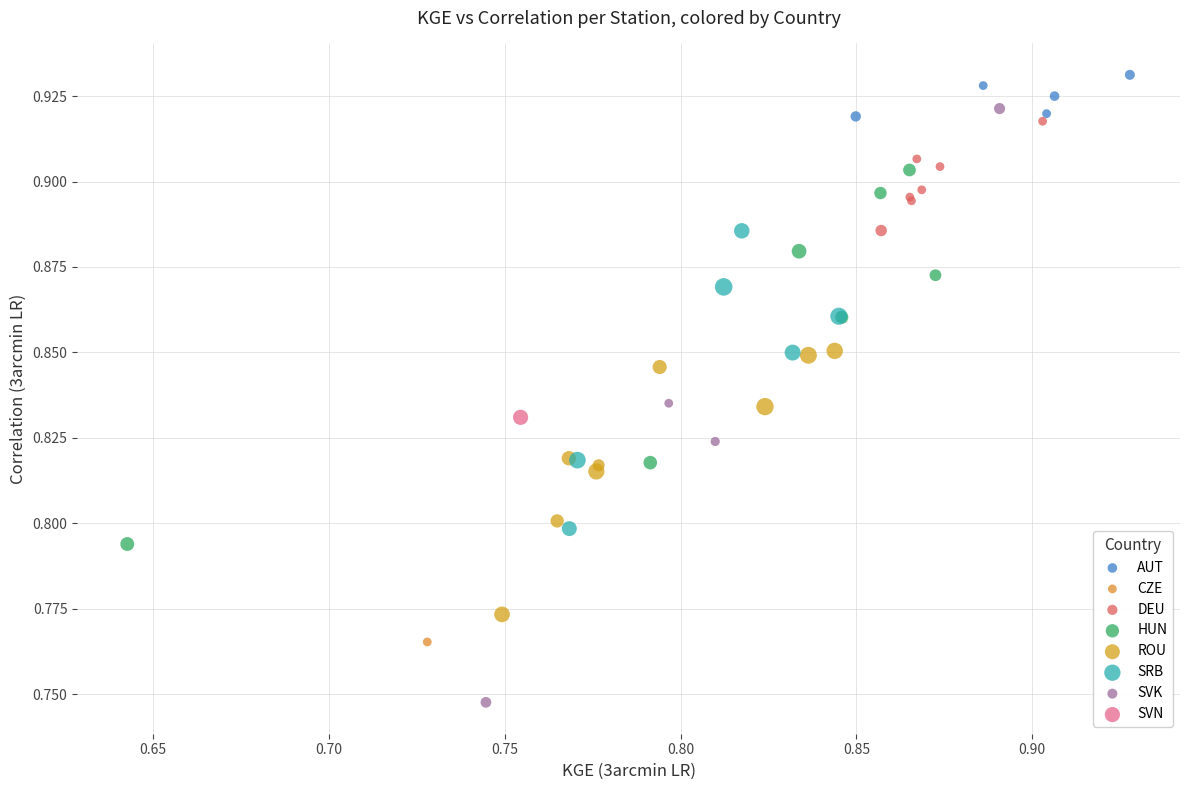

Which series contains the highest Y value?

AUT